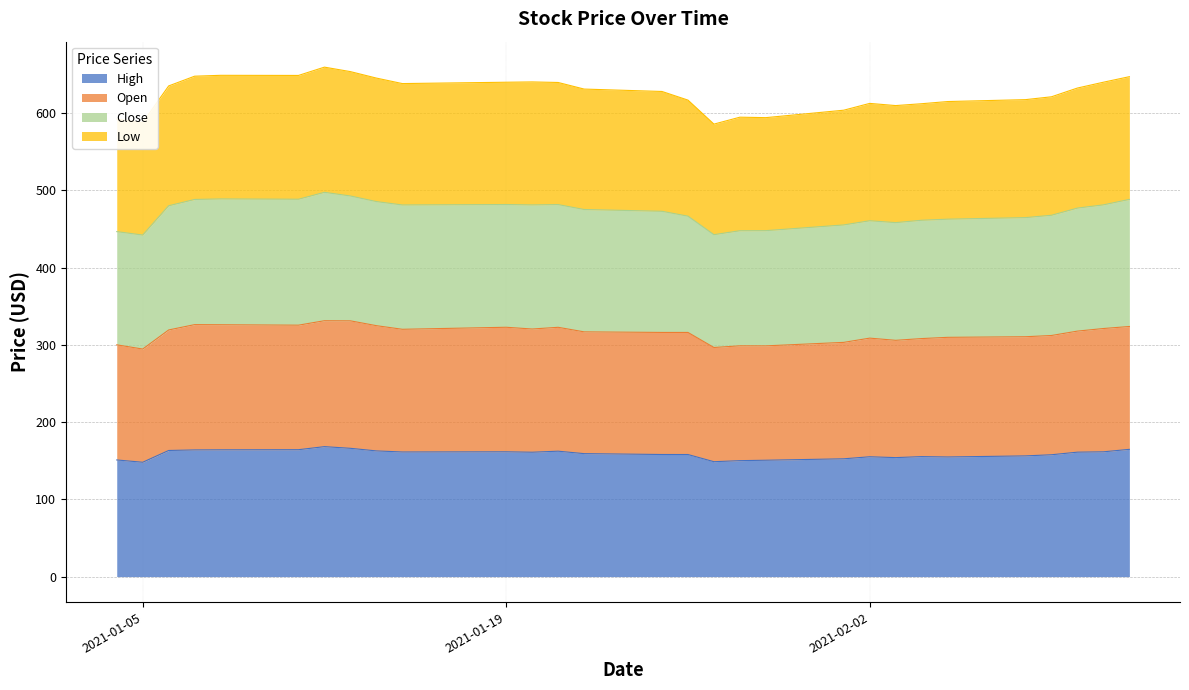

Count the number of categories in the chart.

29